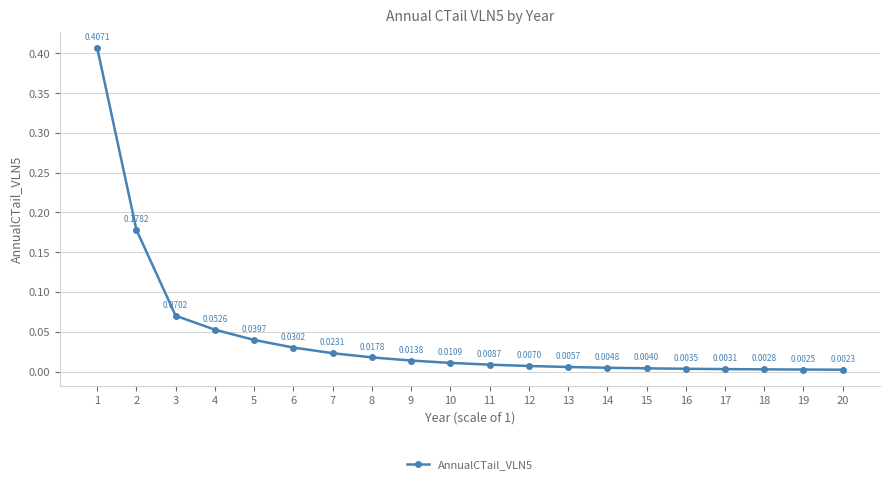

Does the chart have visible grid lines?

Yes